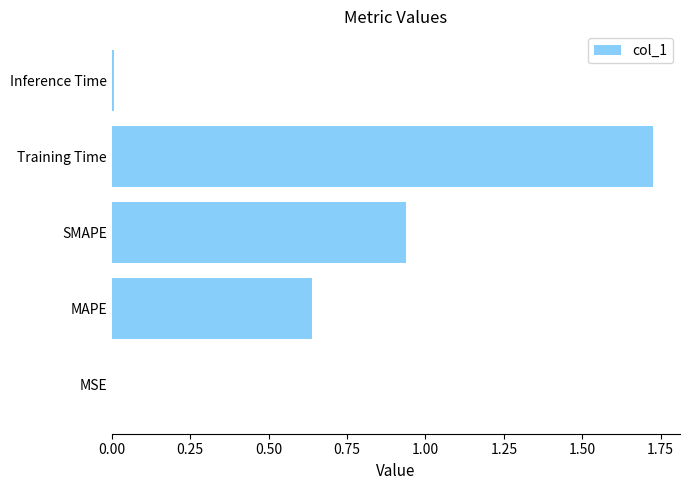

True or false: the data shows 0.0 at Inference Time.

True